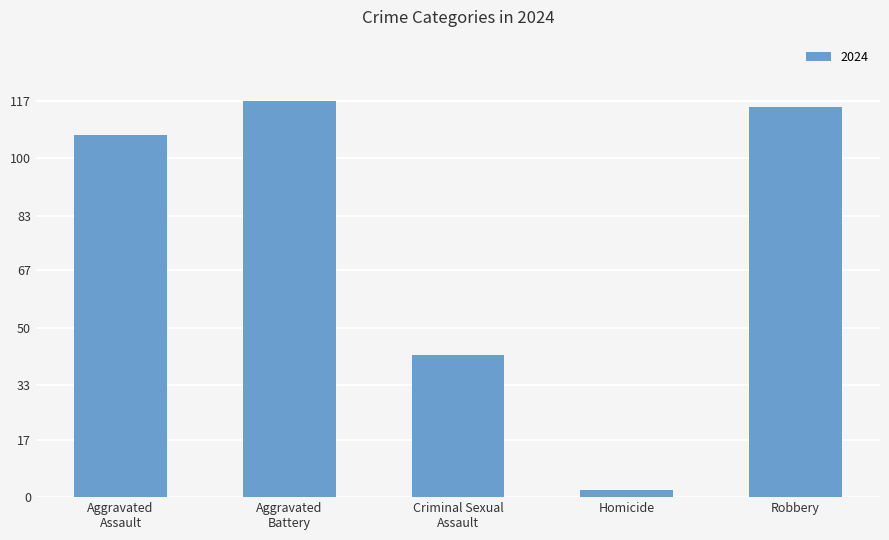

What is the average value?

77